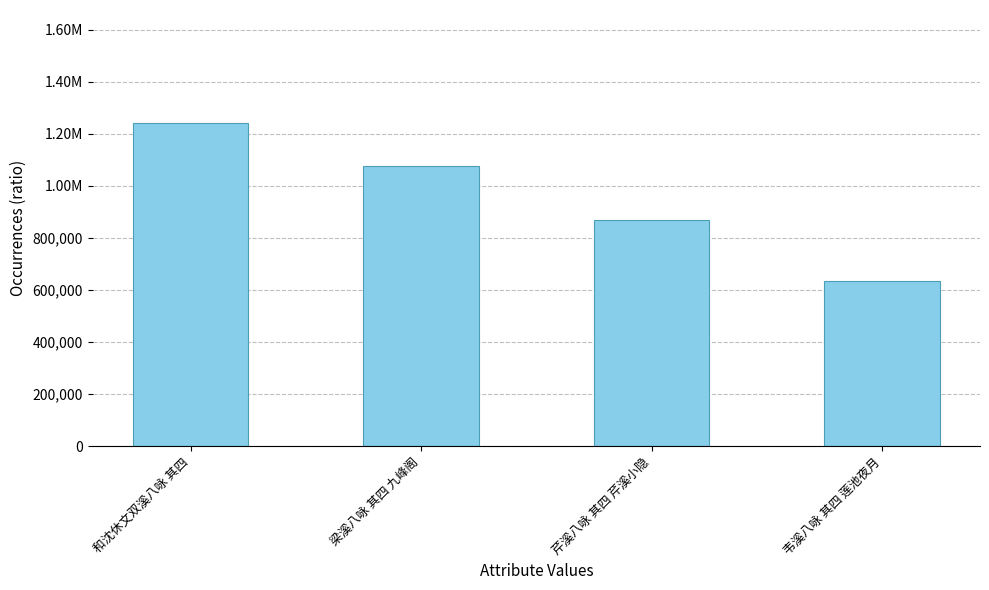

What is the approximate value at 和沈休文双溪八咏 其四?

1240973